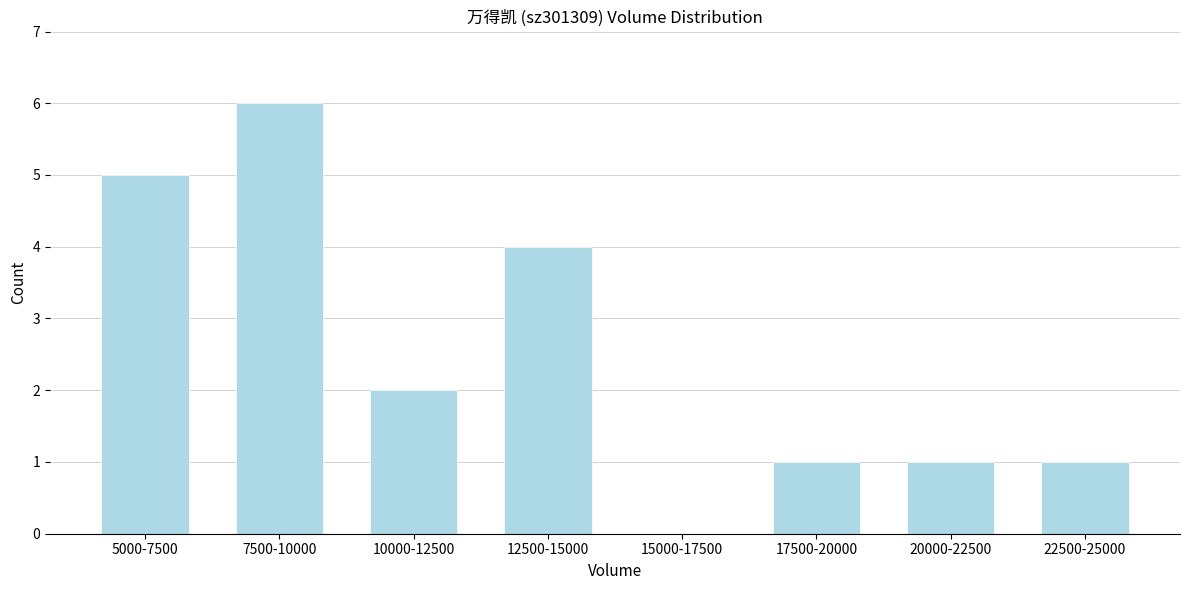

Reading left to right, transcribe all the data shown in this chart.

5000-7500=5	7500-10000=6	10000-12500=2	12500-15000=4	15000-17500=0	17500-20000=1	20000-22500=1	22500-25000=1